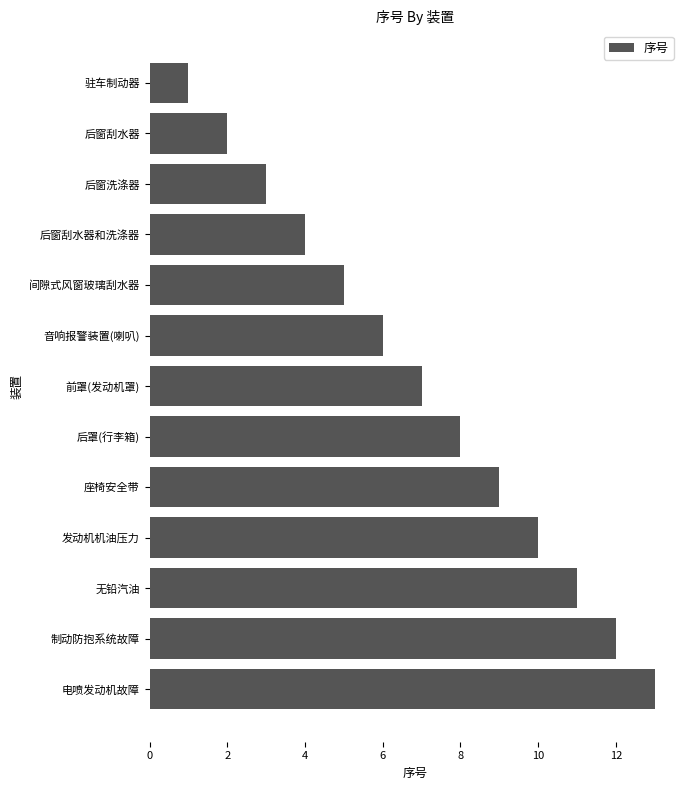

Rank the categories by value from highest to lowest.

电喷发动机故障, 制动防抱系统故障, 无铅汽油, 发动机机油压力, 座椅安全带, 后罩(行李箱), 前罩(发动机罩), 音响报警装置(喇叭), 间隙式风窗玻璃刮水器, 后窗刮水器和洗涤器, 后窗洗涤器, 后窗刮水器, 驻车制动器